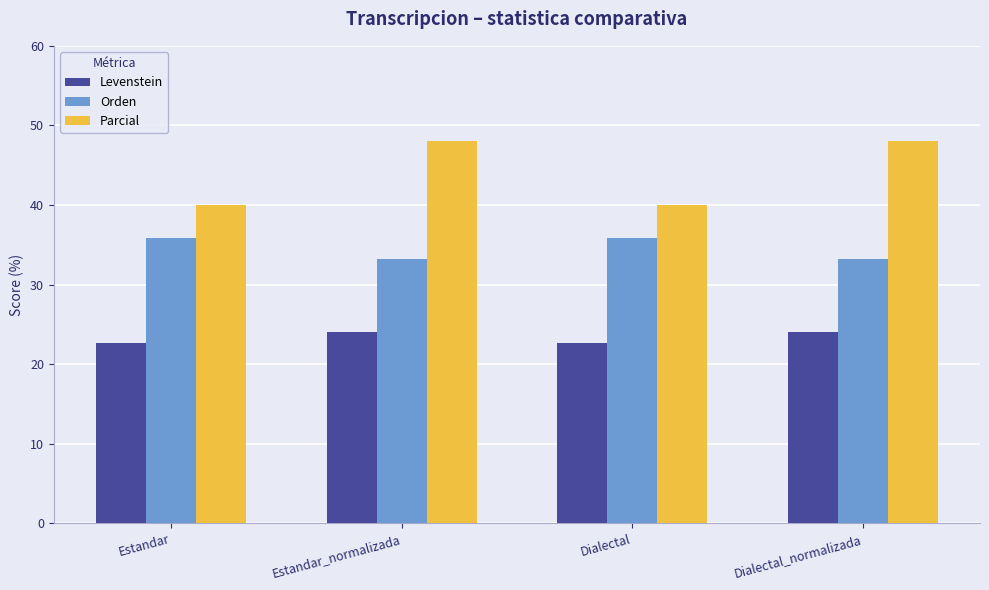

How many values in the Parcial series exceed 48?

2